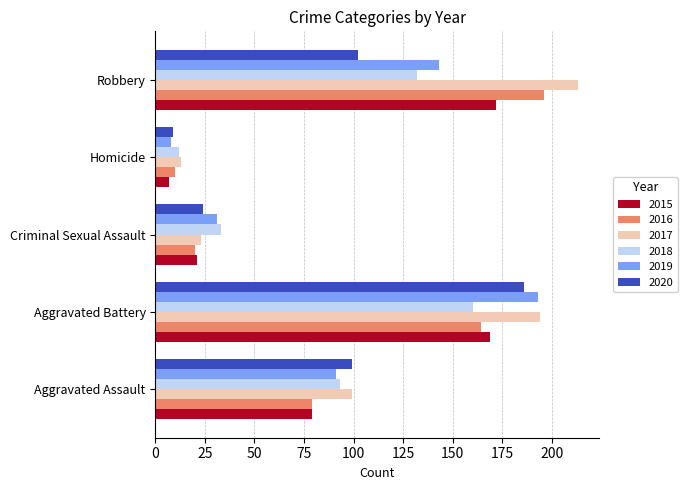

What is the lowest value of the 2017 series?

13